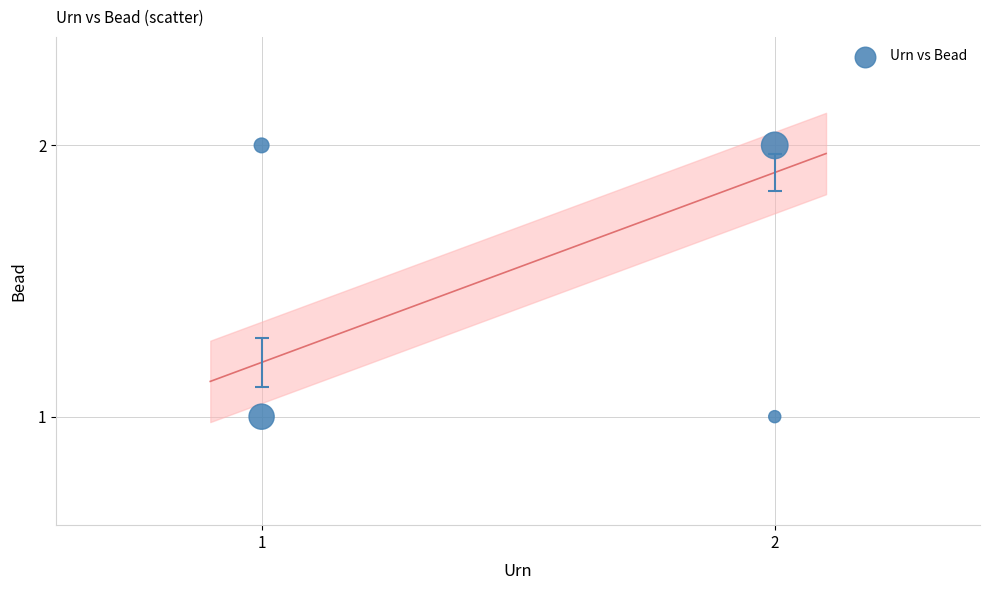

List the coordinates of all points as (X, Y) pairs, reading left to right.

(1, 1)  (1, 2)  (2, 1)  (2, 2)